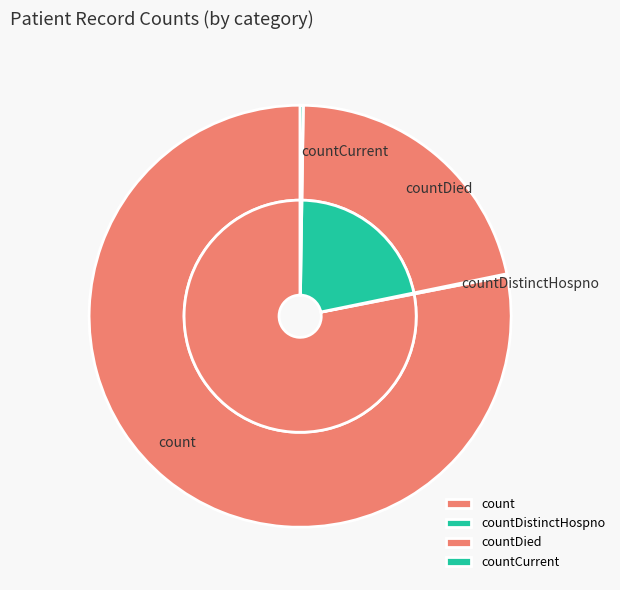

What percentage is the countDied slice, to the nearest percent?

22%